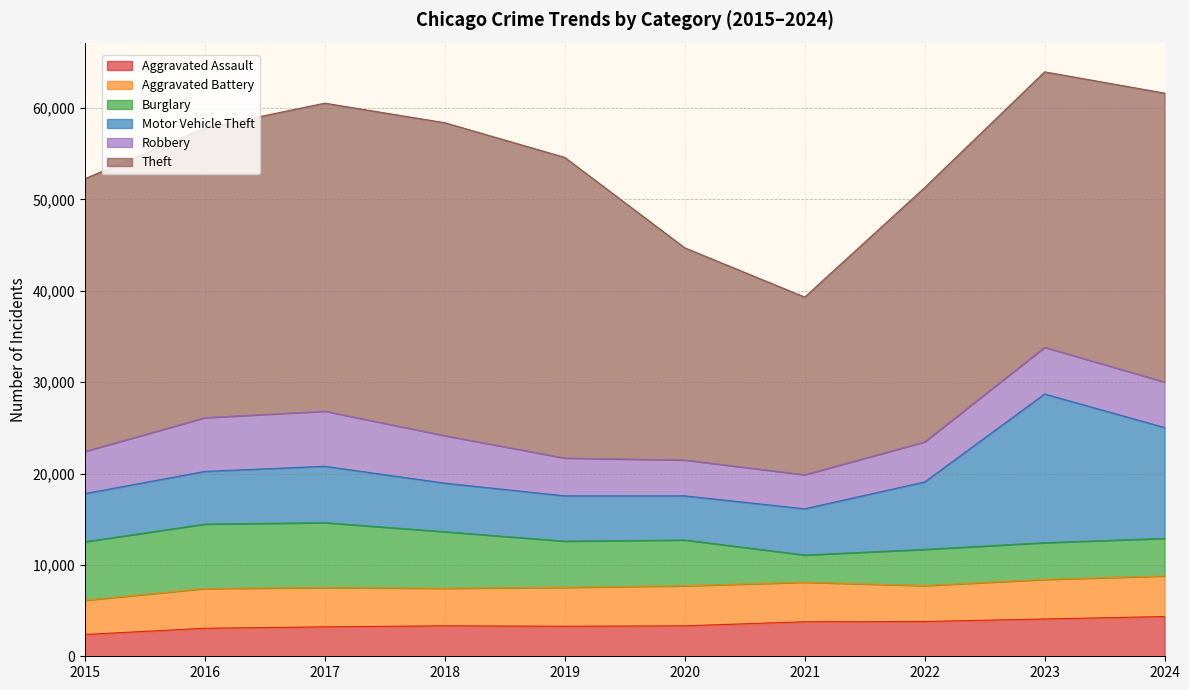

The value of Burglary at 2017 is 12409. True or false?

False